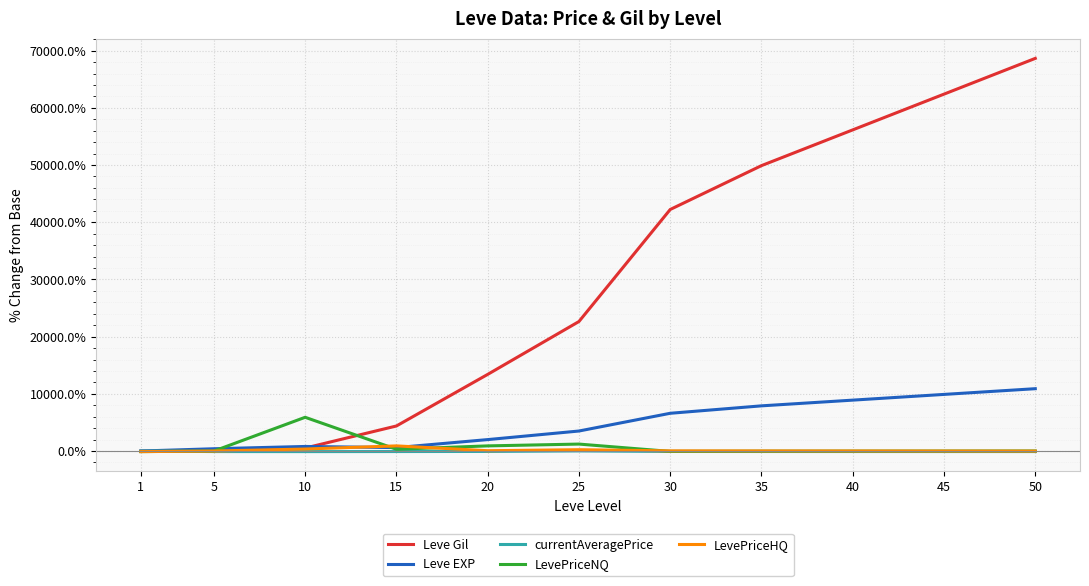

How many interior local peaks does the Leve EXP series have?

1